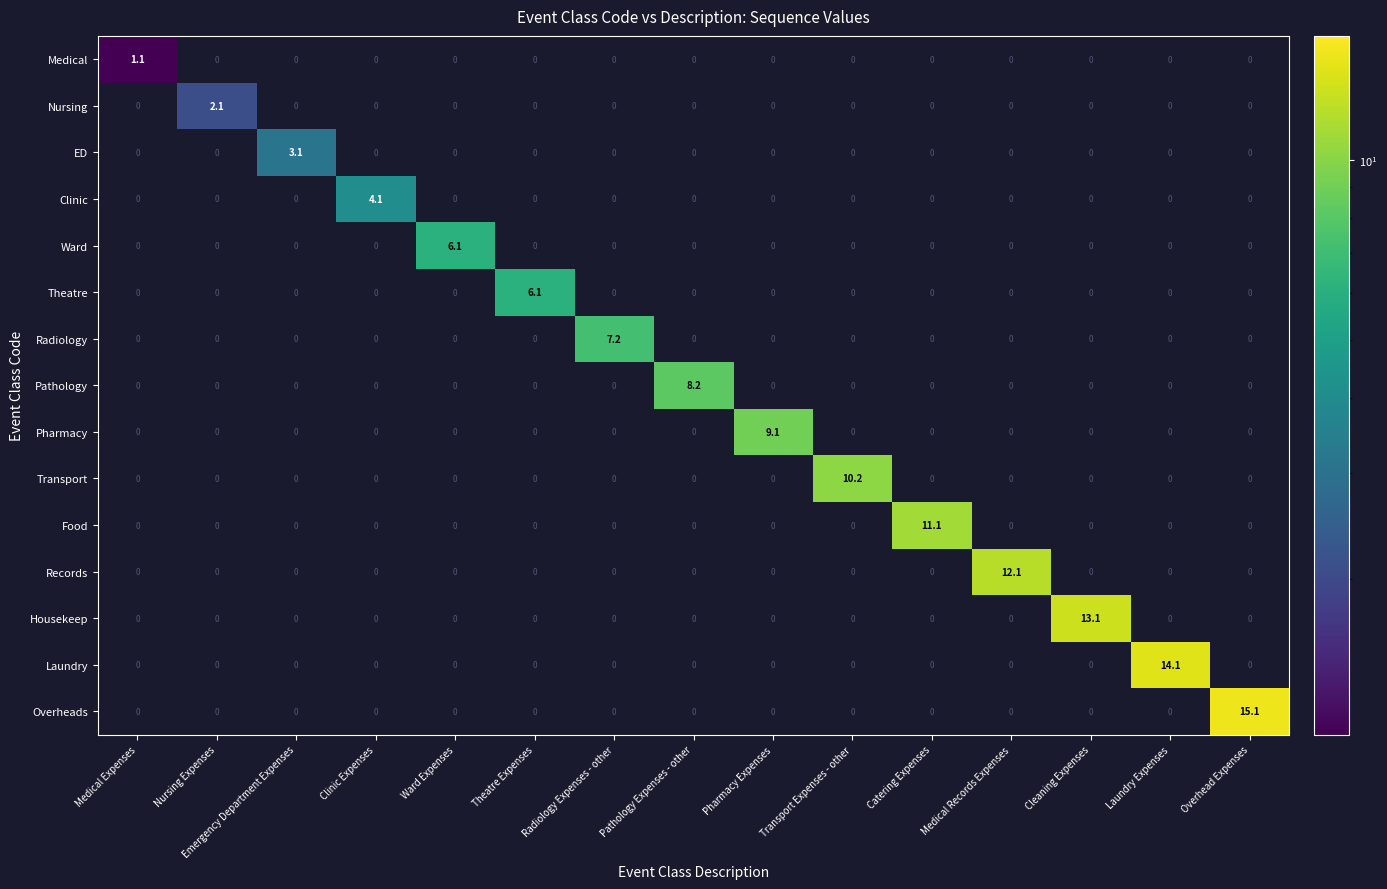

Between Nursing Expenses and Catering Expenses, which is larger?

Catering Expenses